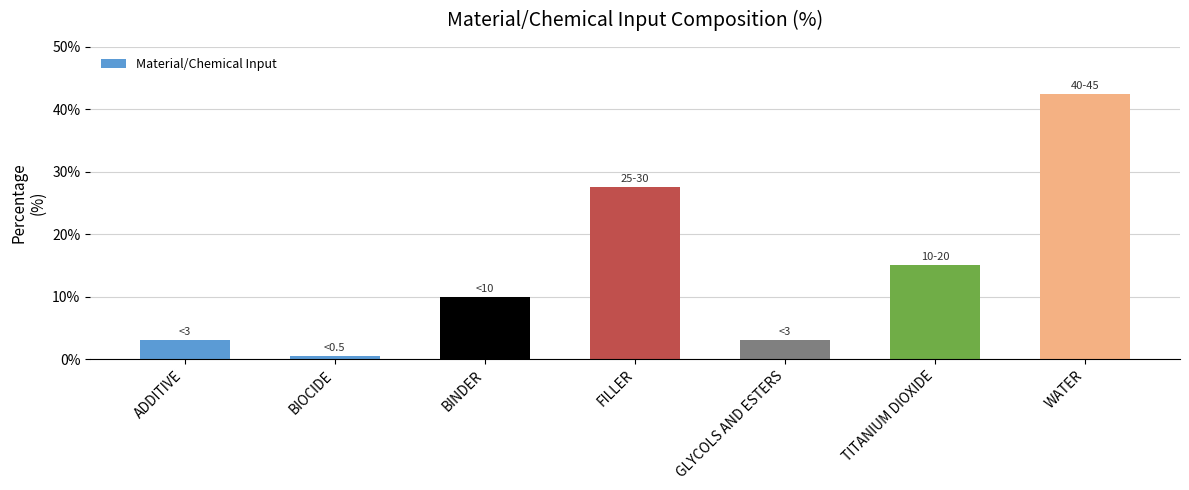

What is the label of the 2nd bar from the left?

BIOCIDE